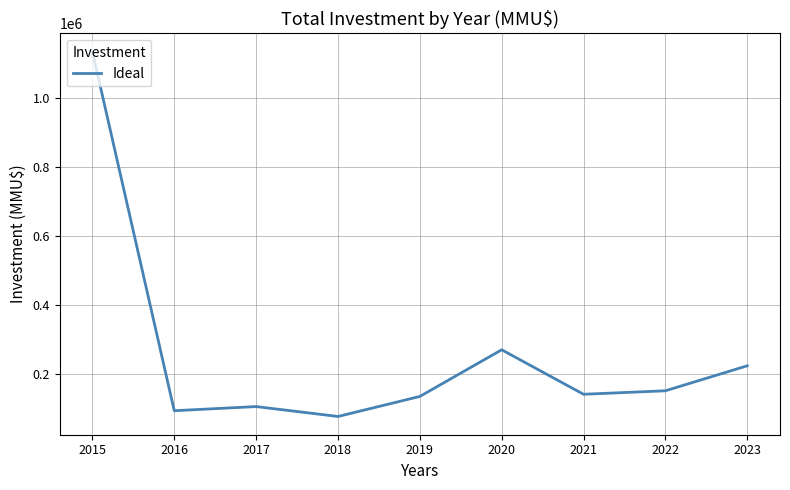

What is the change in value from 2016 to 2021?

+47733